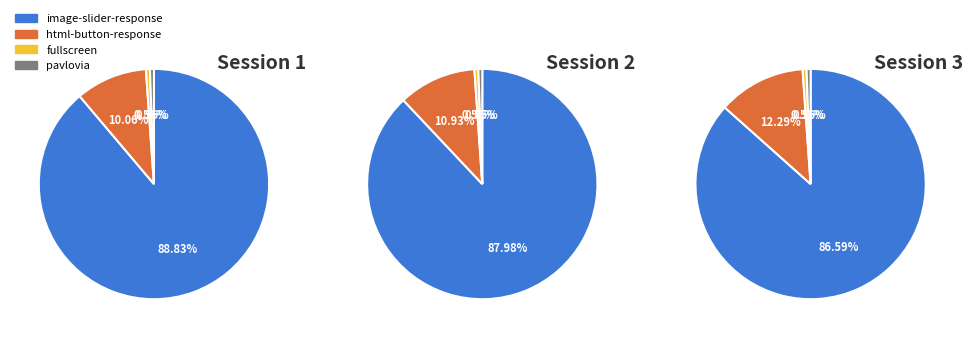

The html-button-response slice represents 1% of the pie. True or false?

False